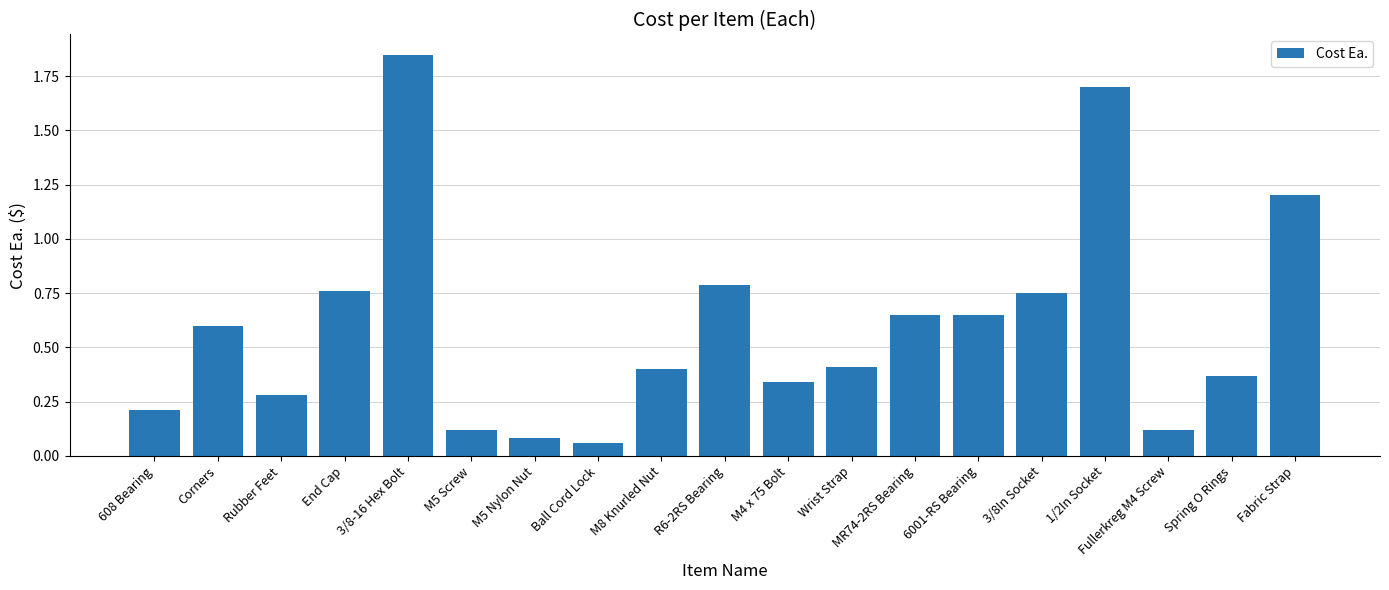

What position from the right is Corners?

18